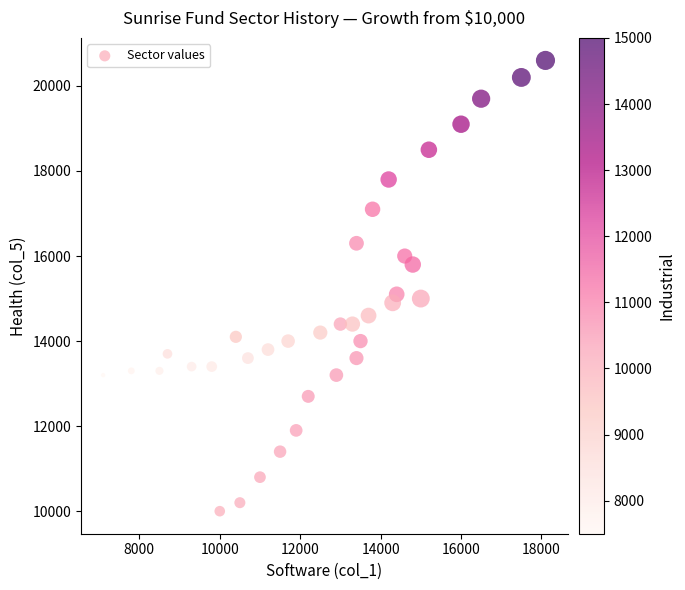

What is the range of X values (max minus min)?

11000